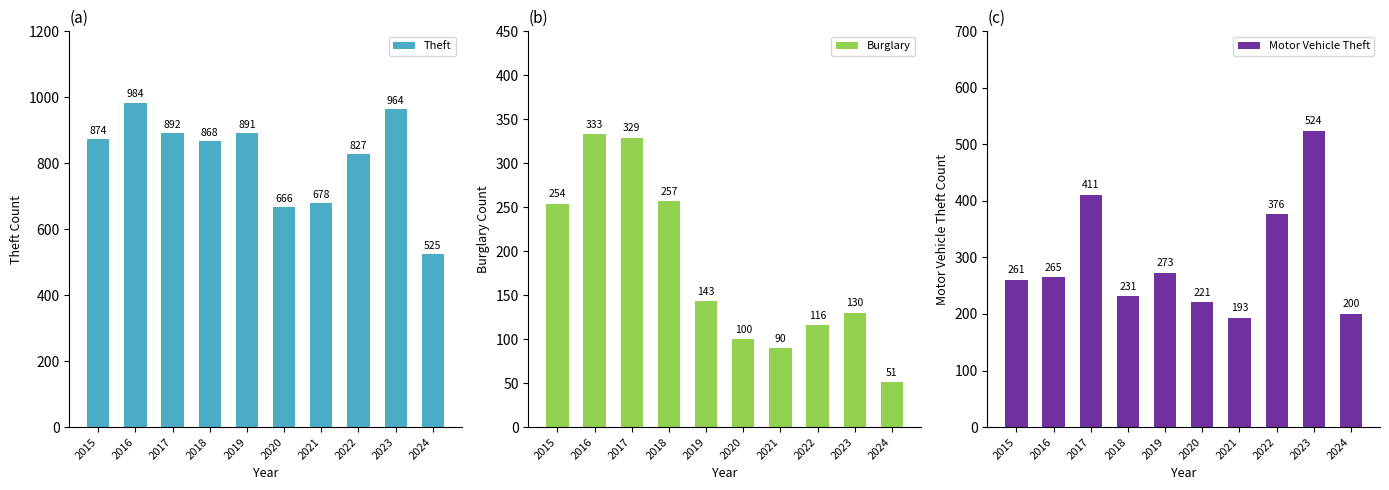

Which has a higher value, 2020 or 2018?

2018